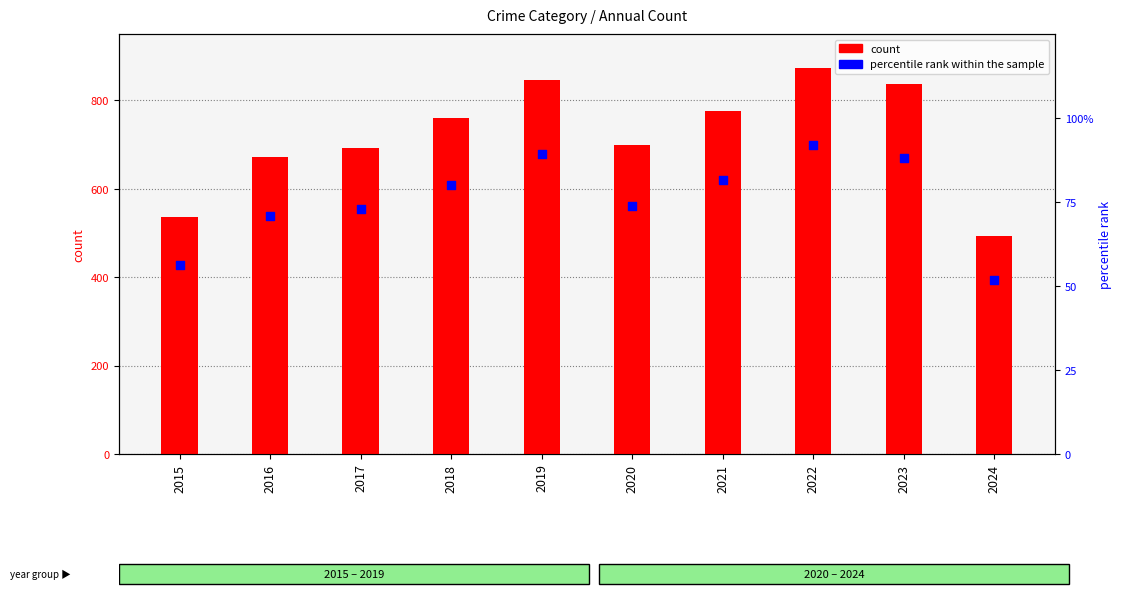

What is the total value across all series at 2019?

936.2